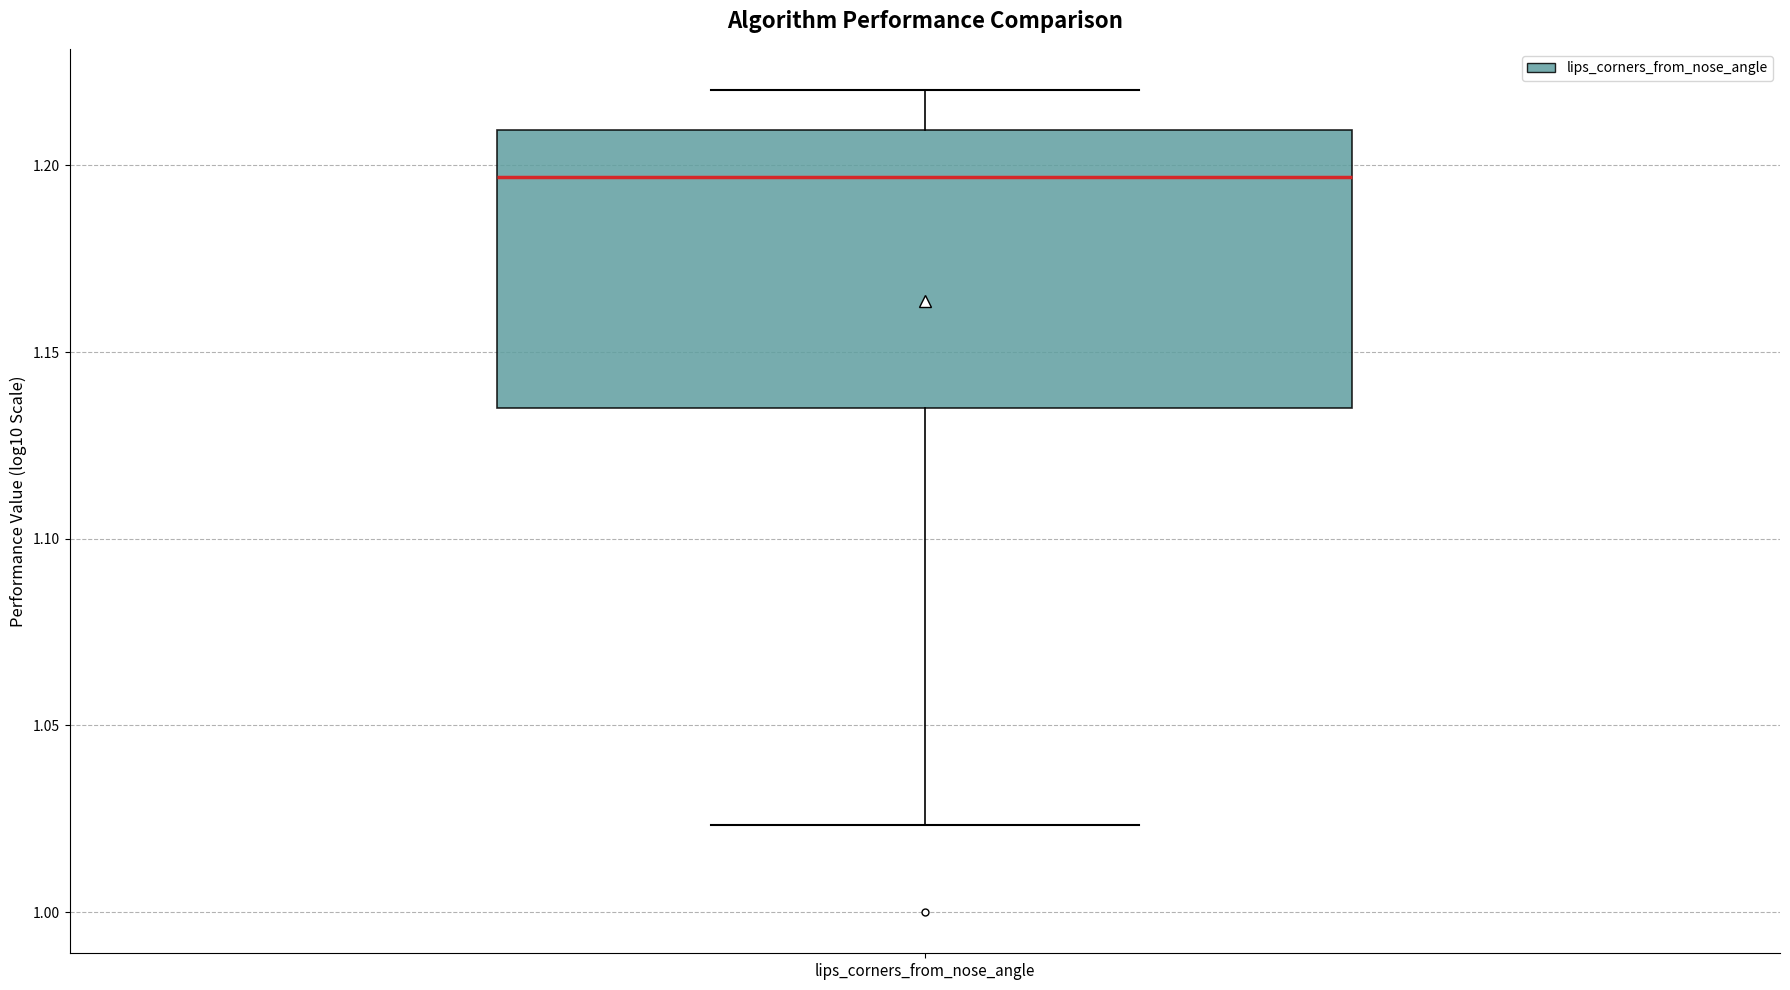

Where is the upper edge of the box for lips_corners_from_nose_angle on the y-axis? The values are not printed on the chart, so give them approximately, as read against the axis.

1.210